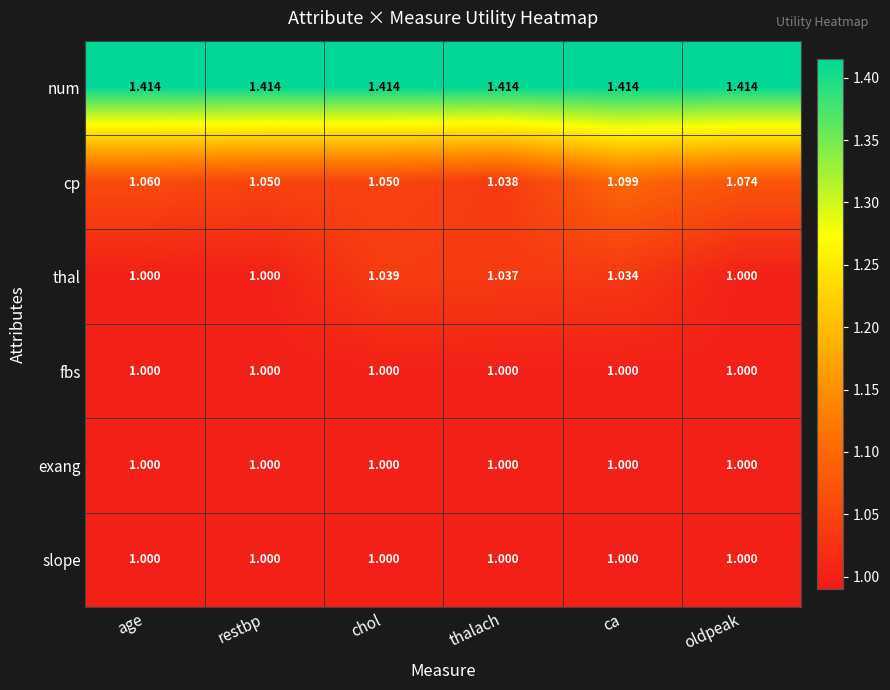

What is the difference between the highest and lowest values at oldpeak?

0.4